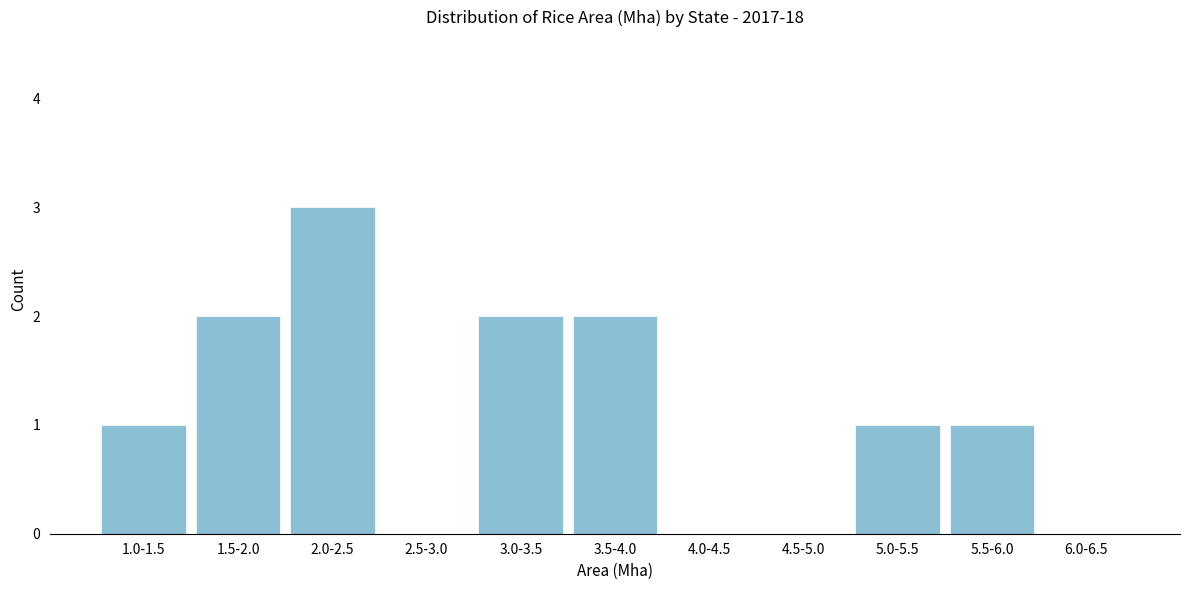

Reading left to right, what are all the values shown in this chart?

1.0-1.5=1	1.5-2.0=2	2.0-2.5=3	2.5-3.0=0	3.0-3.5=2	3.5-4.0=2	4.0-4.5=0	4.5-5.0=0	5.0-5.5=1	5.5-6.0=1	6.0-6.5=0